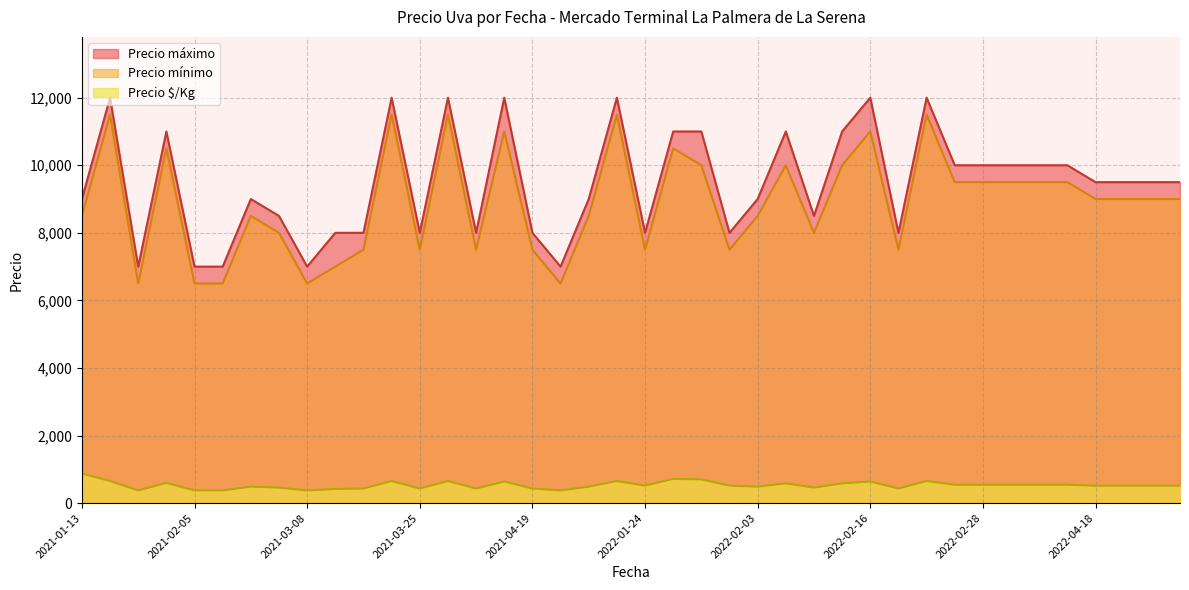

List the series in order of their peak value, lowest first.

Precio $/Kg, Precio mínimo, Precio máximo